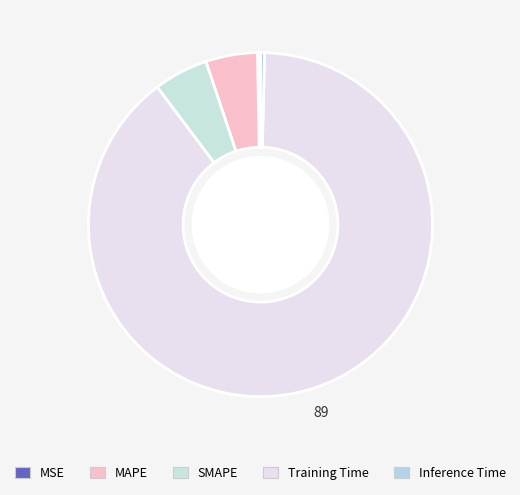

How many segments does this pie chart have?

5